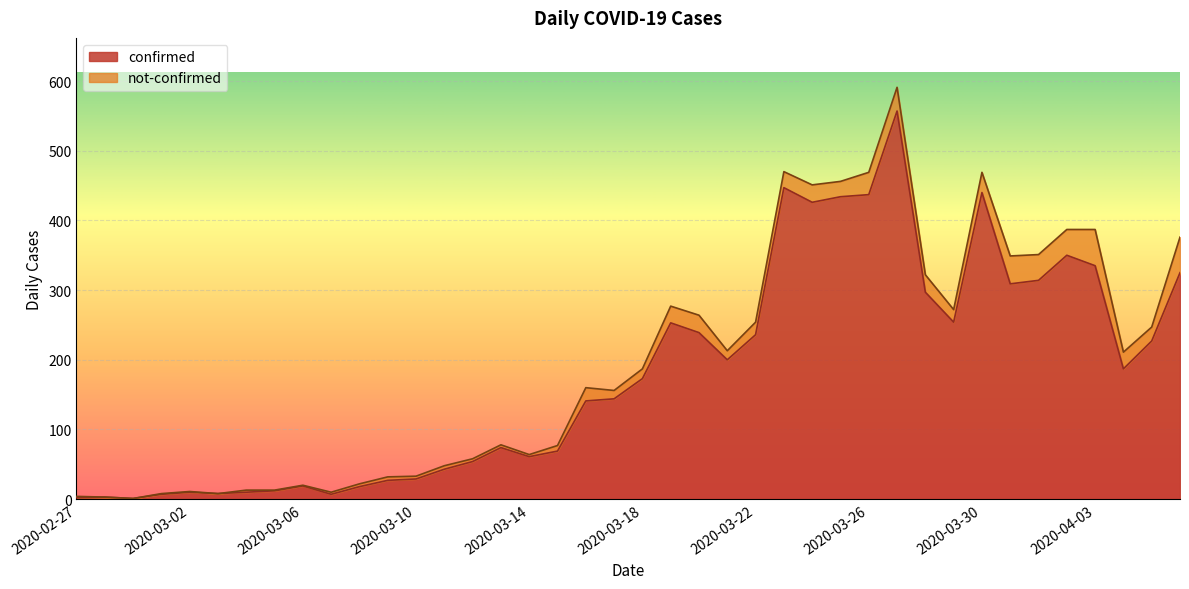

What is the difference between the second highest and second lowest values?

445